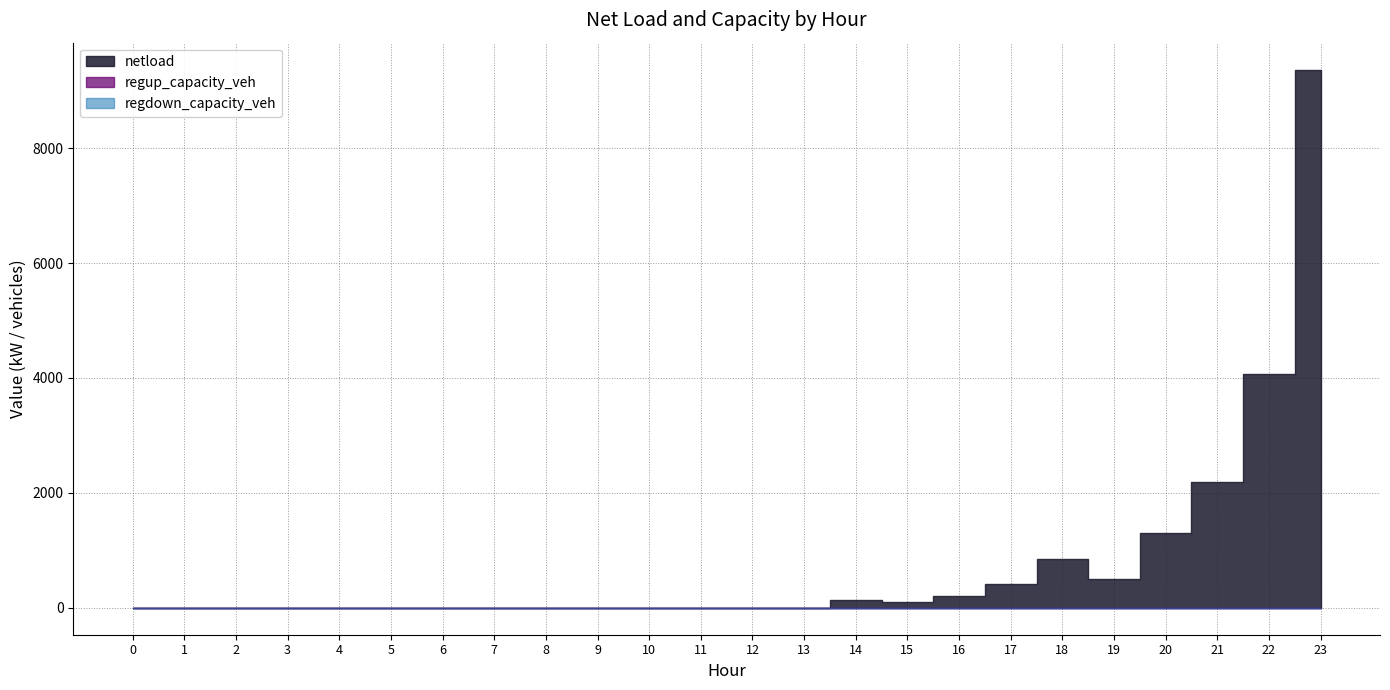

True or false: netload and regdown_capacity_veh cross at least once.

False